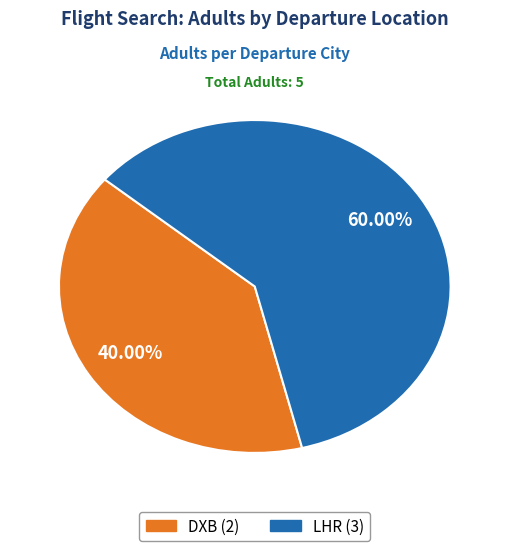

The DXB slice represents 40% of the pie. True or false?

True